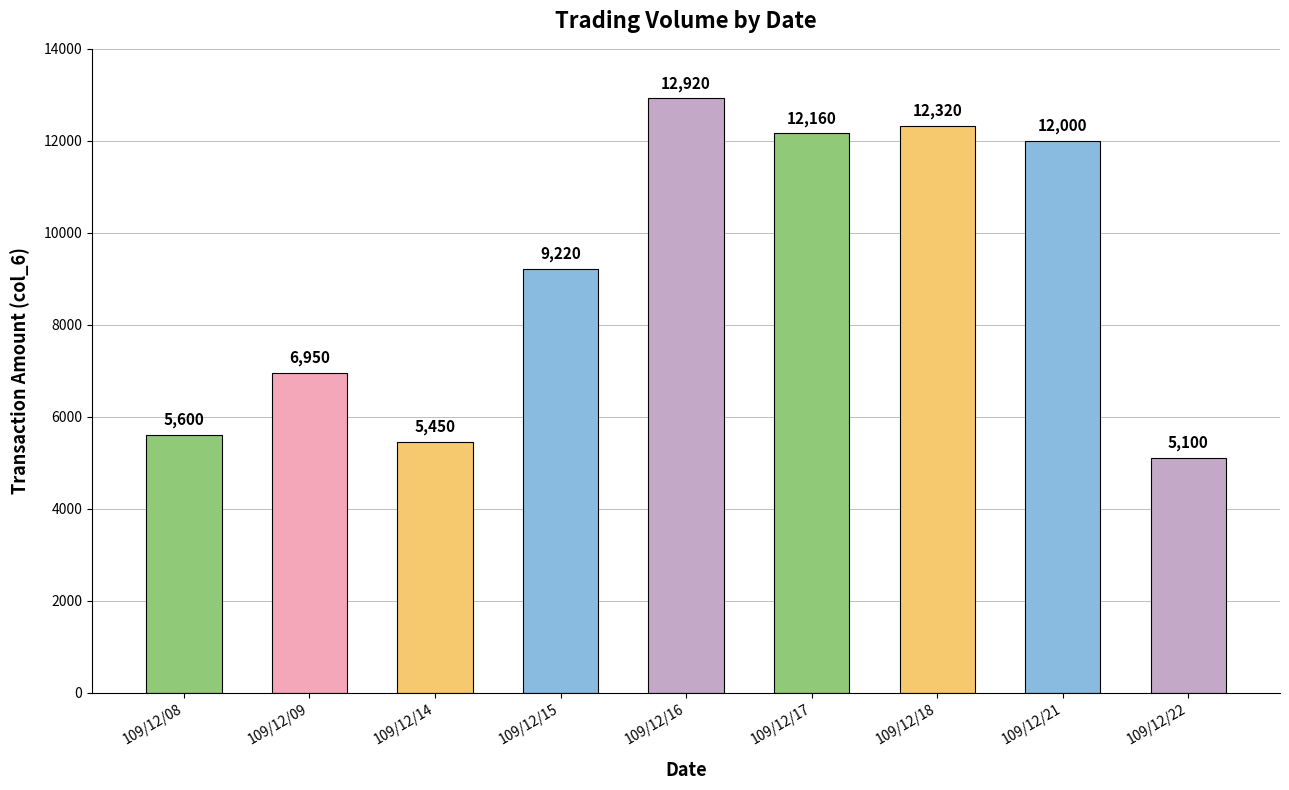

List the labels in order of value, smallest first.

109/12/22, 109/12/14, 109/12/08, 109/12/09, 109/12/15, 109/12/21, 109/12/17, 109/12/18, 109/12/16